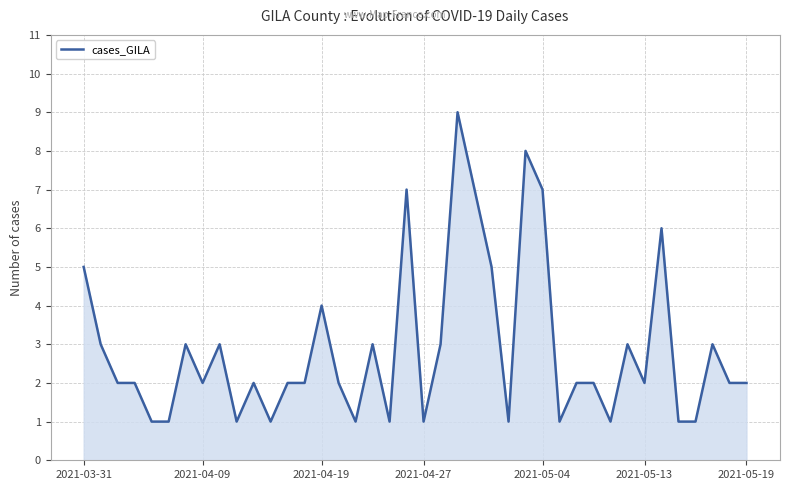

What is the difference between the maximum and minimum values?

8